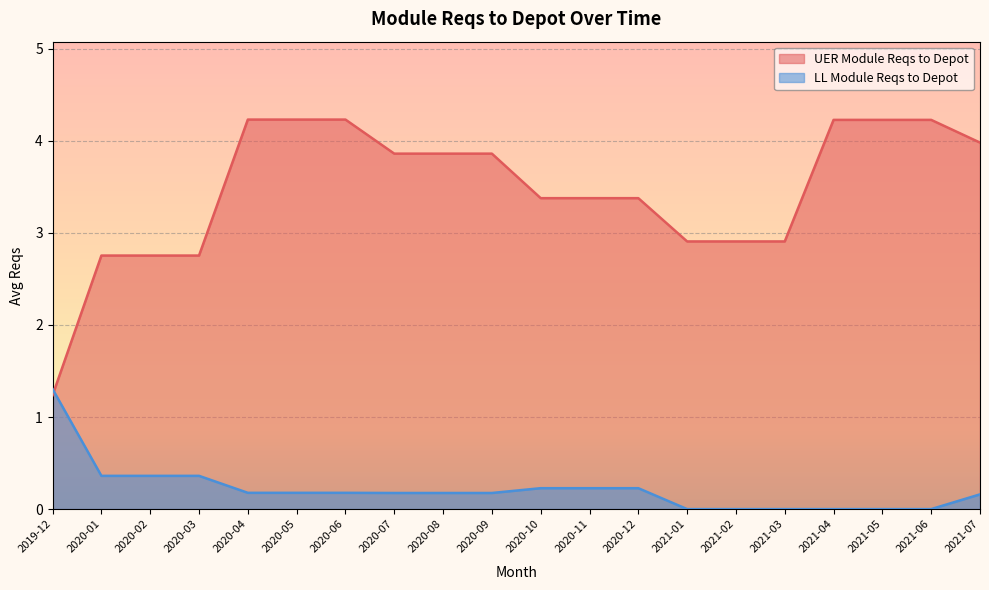

How many distinct data groups are displayed?

2